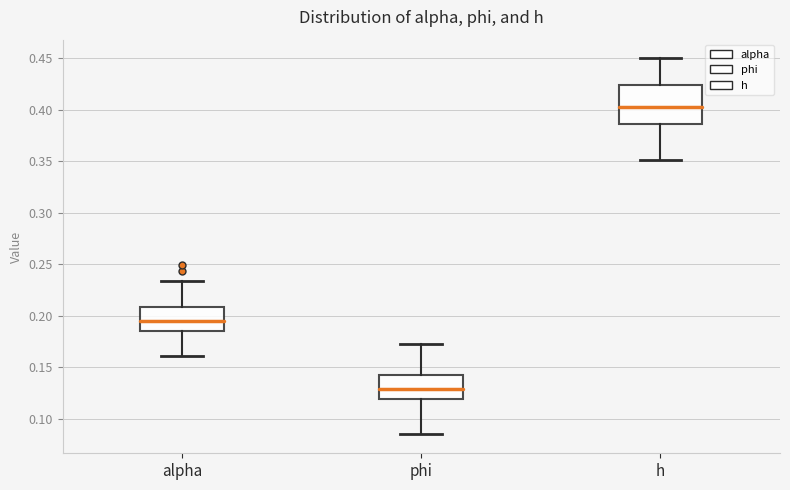

Reading left to right, read every box against the y-axis: the position of its median line, the range the box covers, and the ends of its whiskers. The values are not printed on the chart, so give them approximately, as read against the axis.

alpha: median 0.195, box 0.185 to 0.210, whiskers 0.160 to 0.235
phi: median 0.130, box 0.120 to 0.145, whiskers 0.085 to 0.175
h: median 0.400, box 0.385 to 0.425, whiskers 0.350 to 0.450